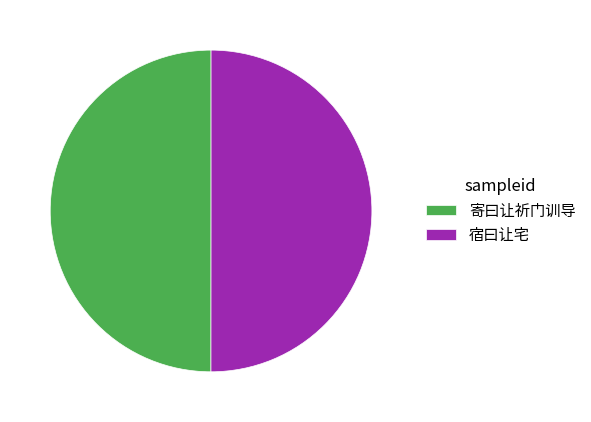

Count the number of slices in the pie.

2